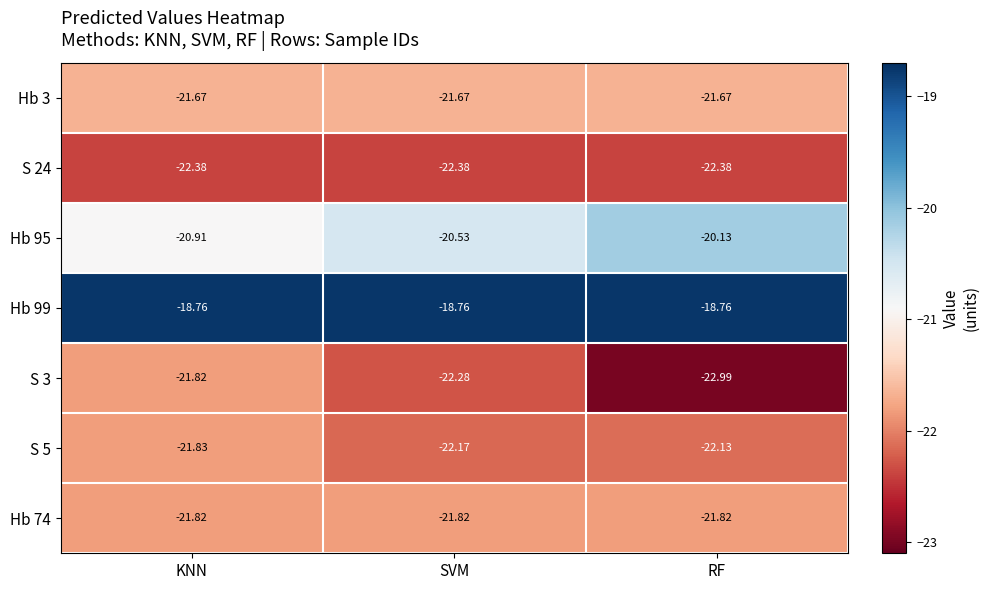

Where is S 5 nearest to the value -22?

RF